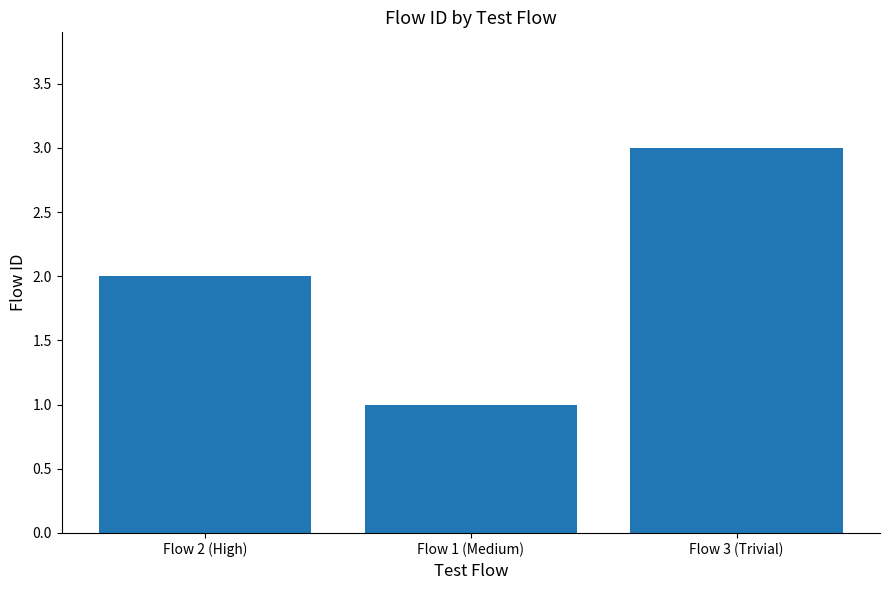

Rank the categories by value from highest to lowest.

Flow 3 (Trivial), Flow 2 (High), Flow 1 (Medium)